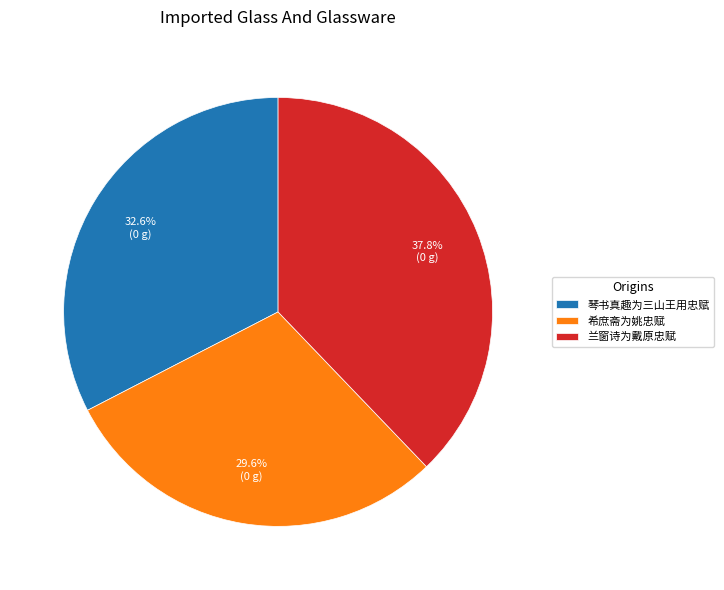

Which slice is the smallest?

希庶斋为姚忠赋